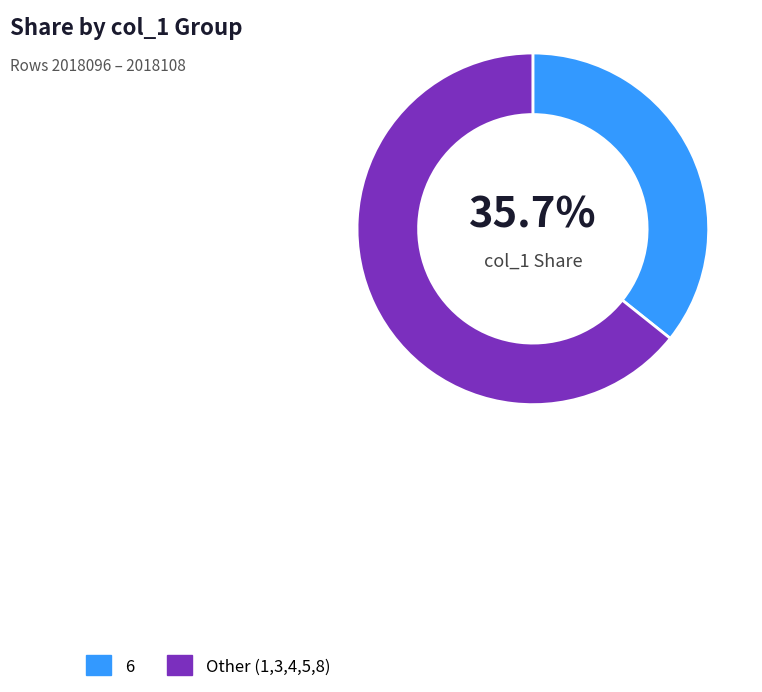

What percentage is NOT represented by 6?

64.3%